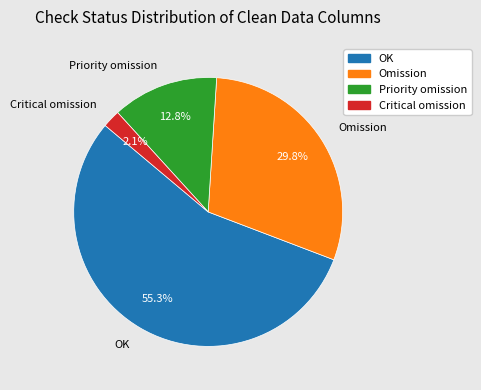

How many slices are in this pie chart?

4